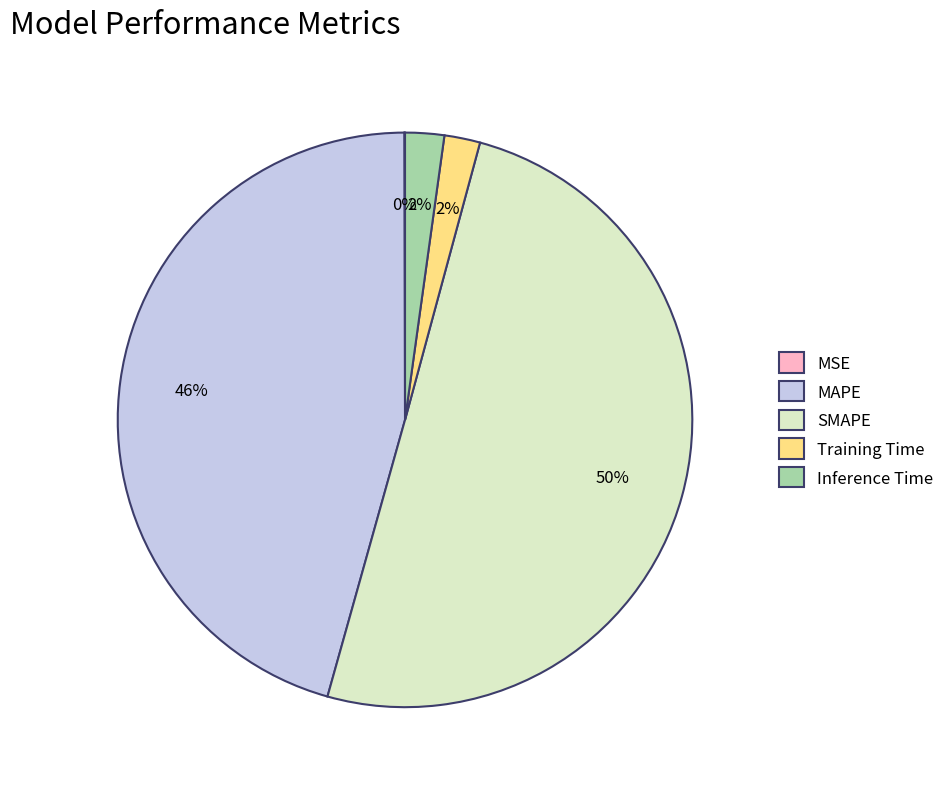

To the nearest percent, what is the average slice percentage?

20%